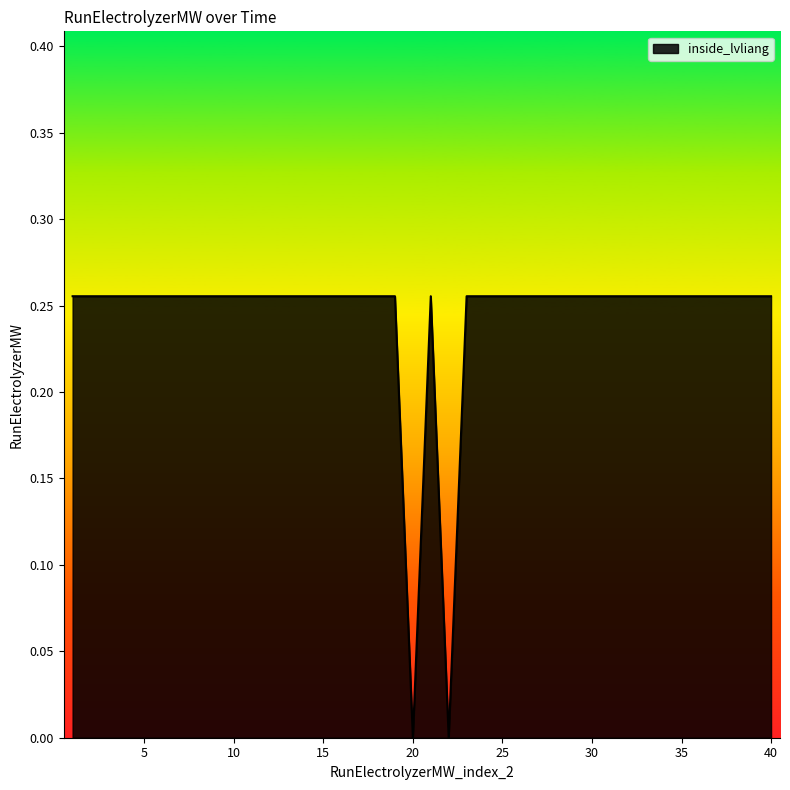

What is the sum of all values?

9.7